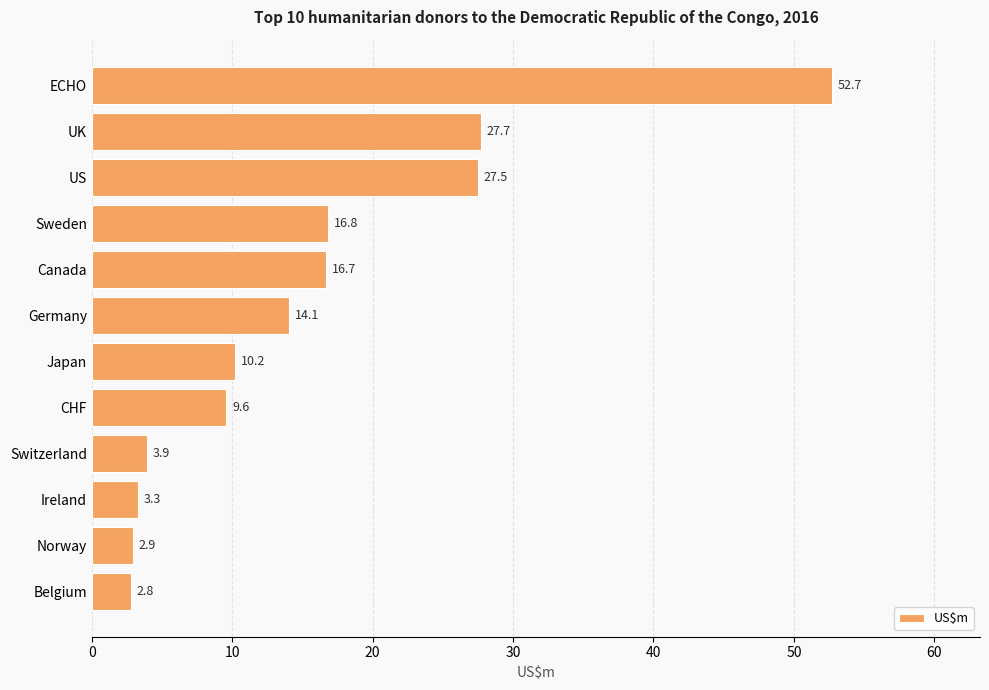

What is the sum of all values?

188.2